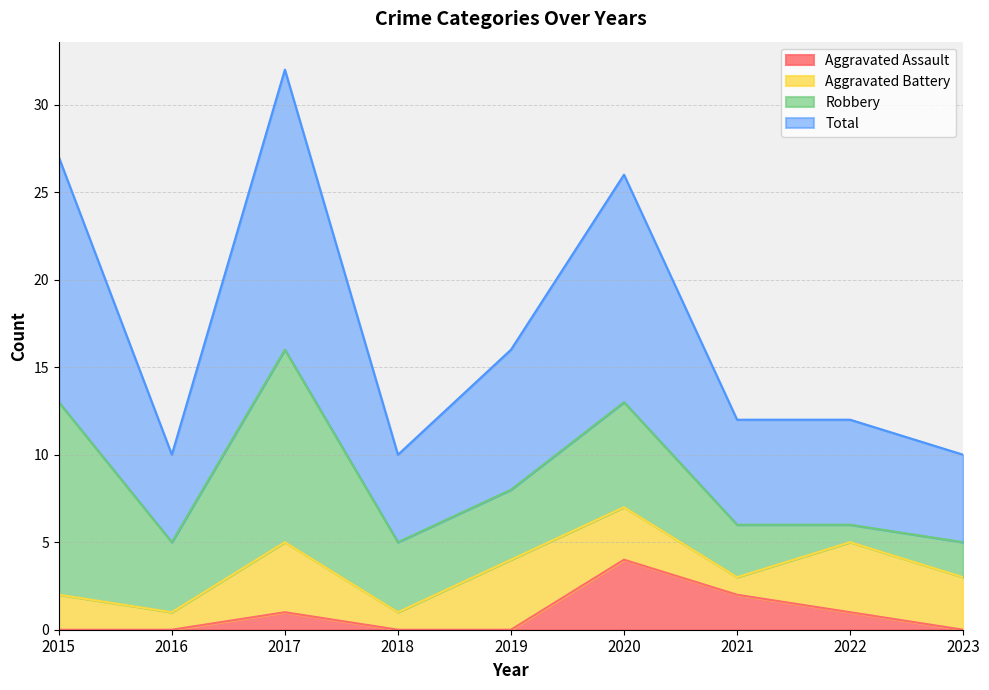

At which category is the sum across all series the highest?

2017